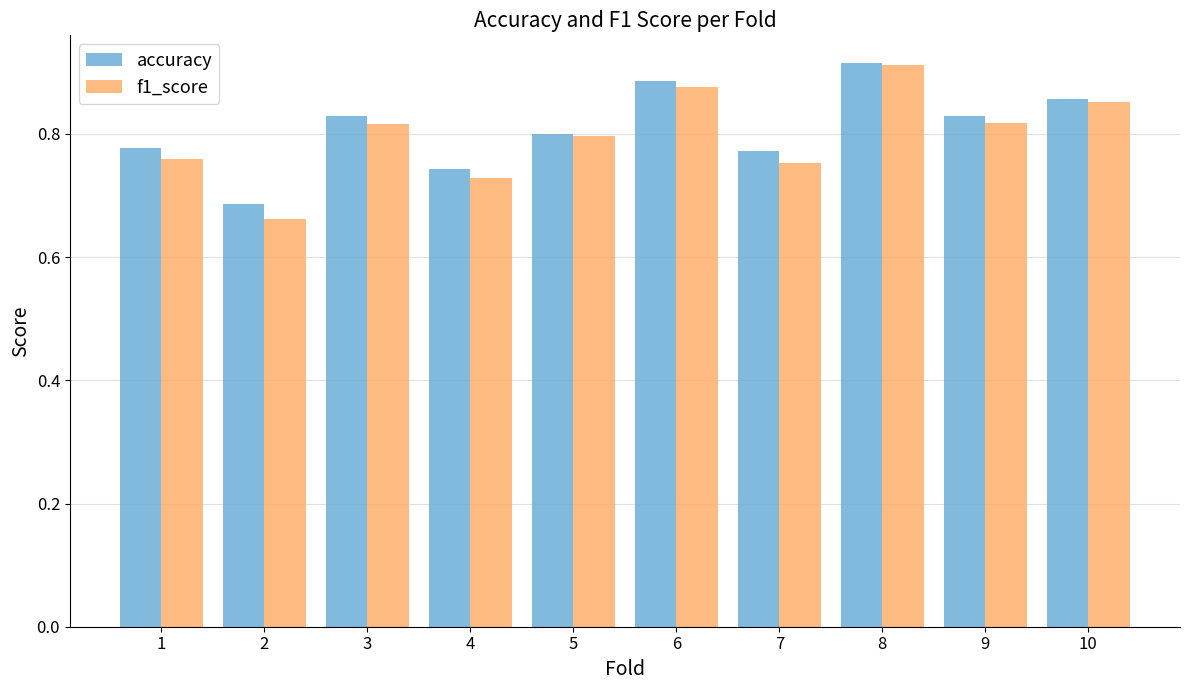

True or false: accuracy has a value of 1.5 at 6.

False